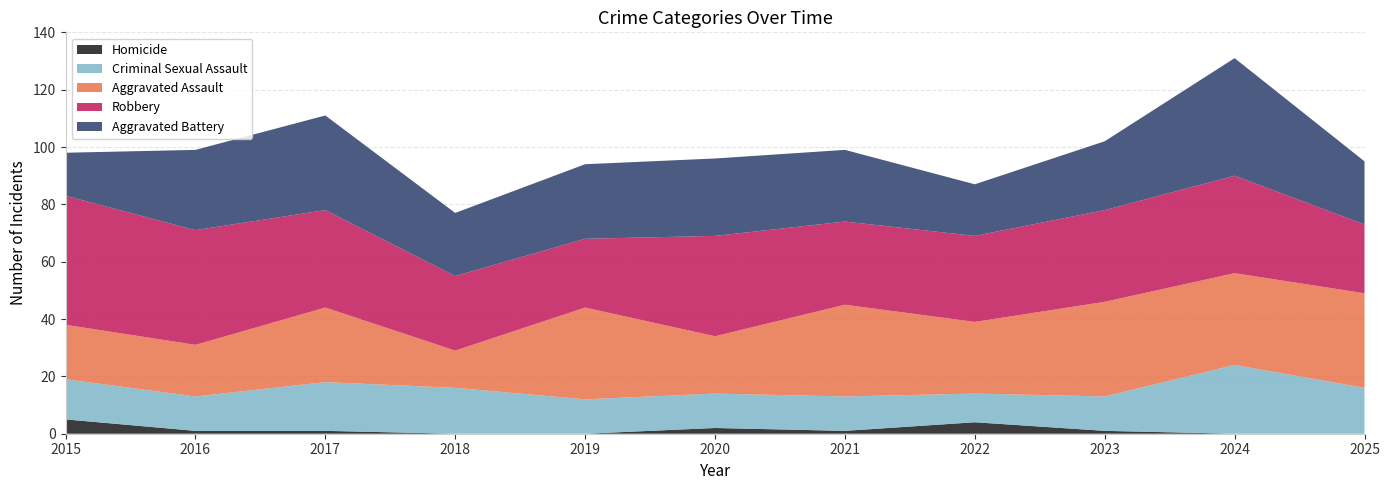

Reading left to right, what are all the values shown in this chart?

Aggravated Assault: 19	18	26	13	32	20	32	25	33	32	33
Aggravated Battery: 15	28	33	22	26	27	25	18	24	41	22
Criminal Sexual Assault: 14	12	17	16	12	12	12	10	12	24	16
Homicide: 5	1	1	0	0	2	1	4	1	0	0
Robbery: 45	40	34	26	24	35	29	30	32	34	24